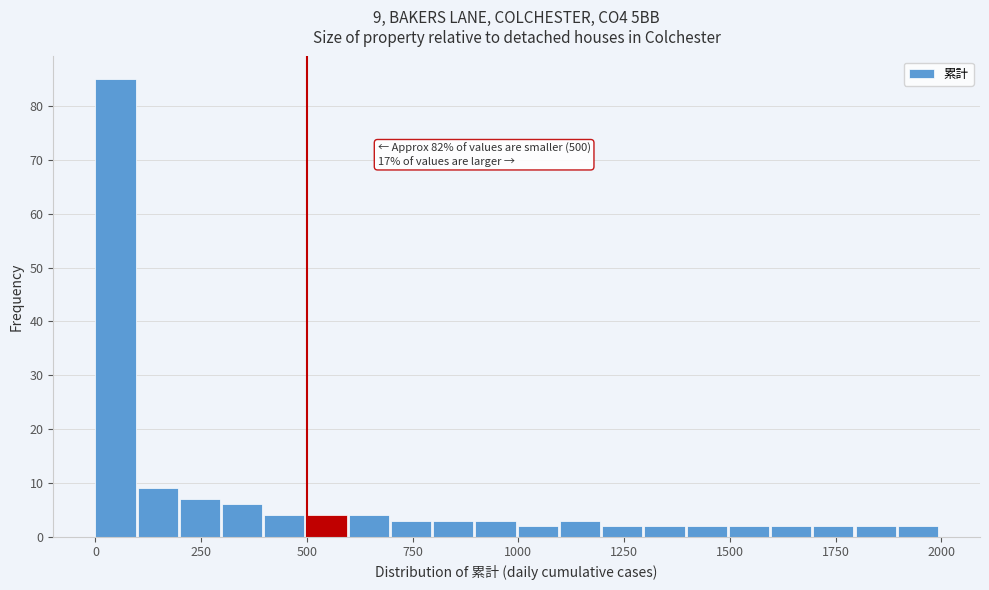

Read against the x-axis, roughly where is the centre of the tallest bar?

50